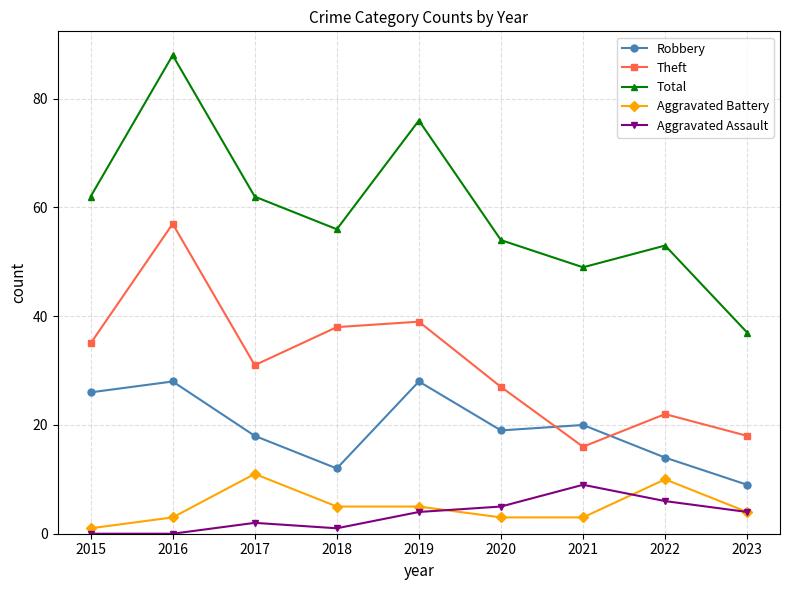

How many values in the Aggravated Battery series are below 4?

4